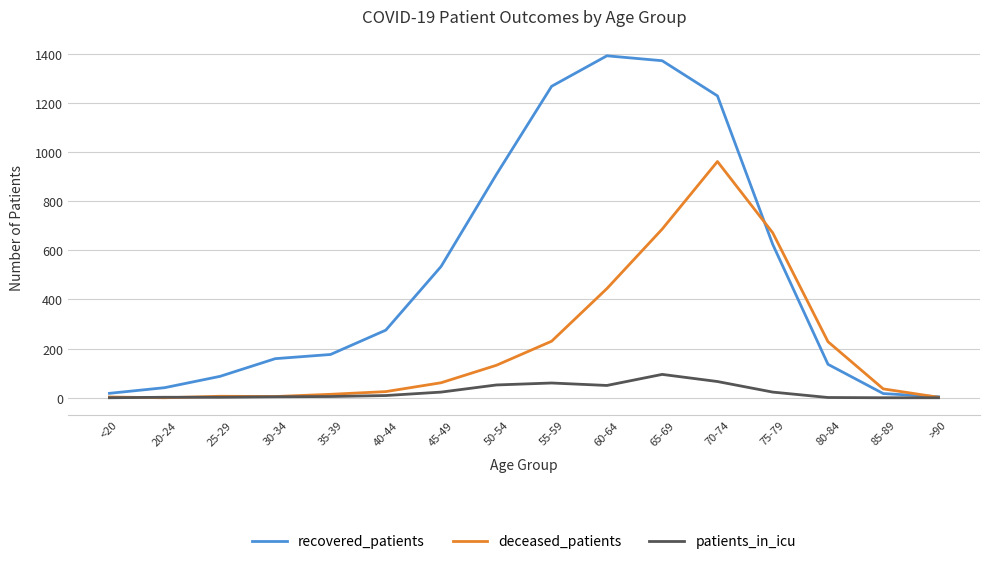

True or false: deceased_patients has a value of 14 at 35-39.

True